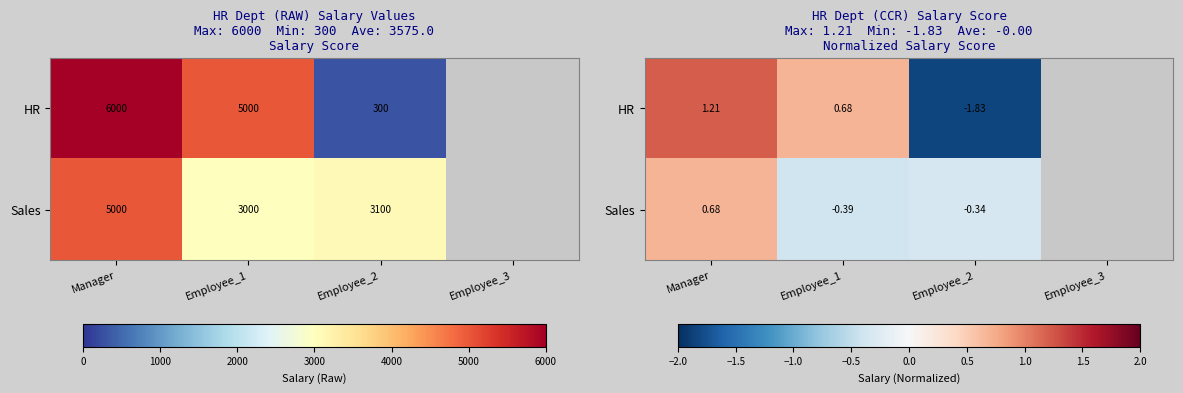

Is the value of Sales at Employee_3 greater than the value of HR at Employee_3?

No